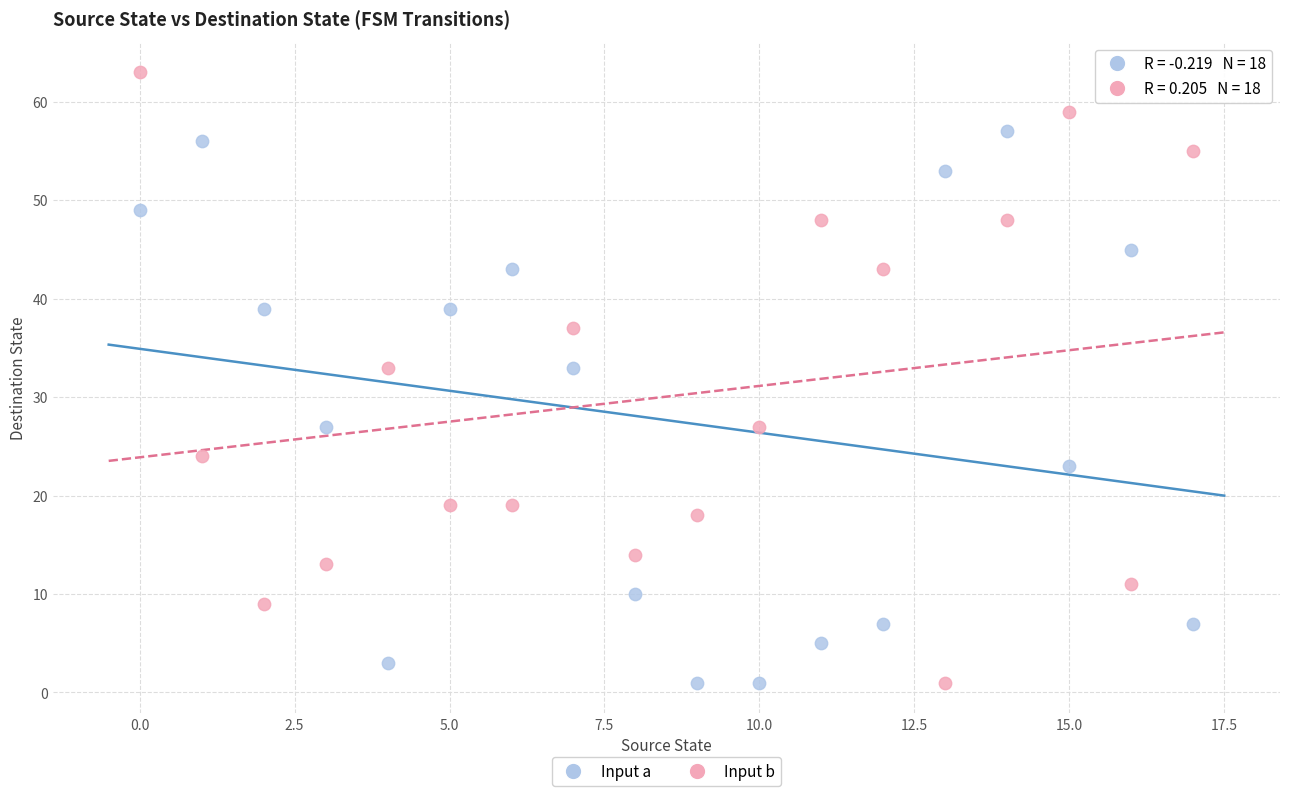

Across all data points, what is the range of Y values (max minus min)?

62